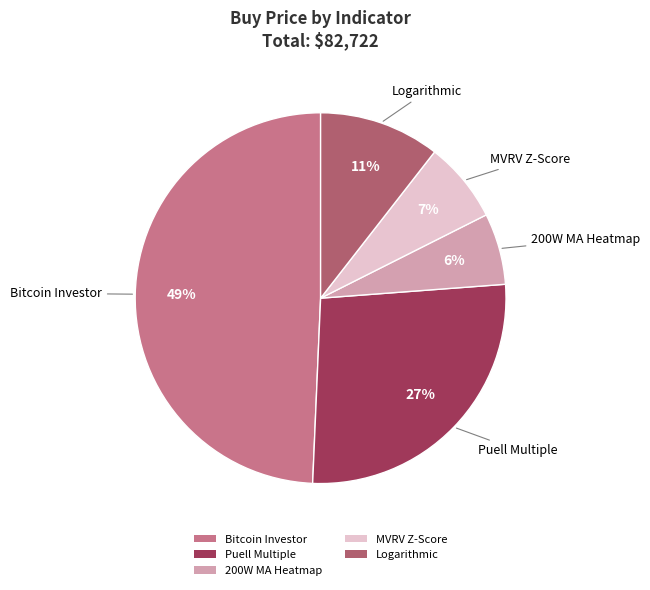

To the nearest percent, what percentage of the pie is Puell Multiple?

27%